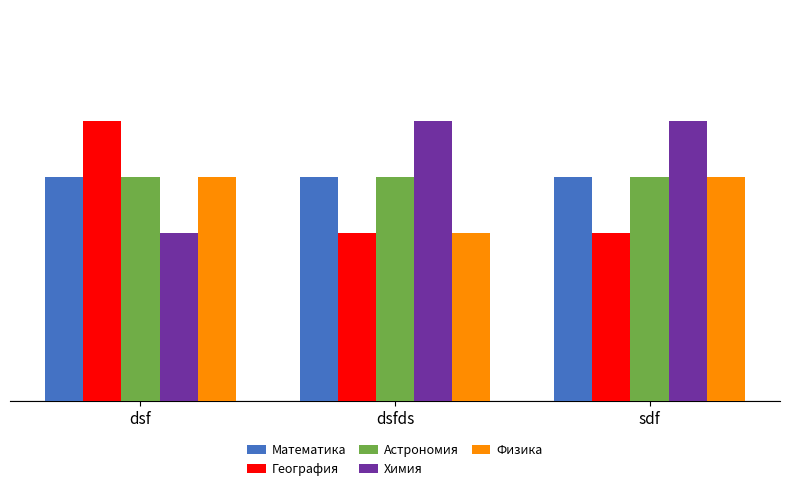

Reading left to right, transcribe all the data shown in this chart.

Математика: 4	4	4
География: 5	3	3
Астрономия: 4	4	4
Химия: 3	5	5
Физика: 4	3	4